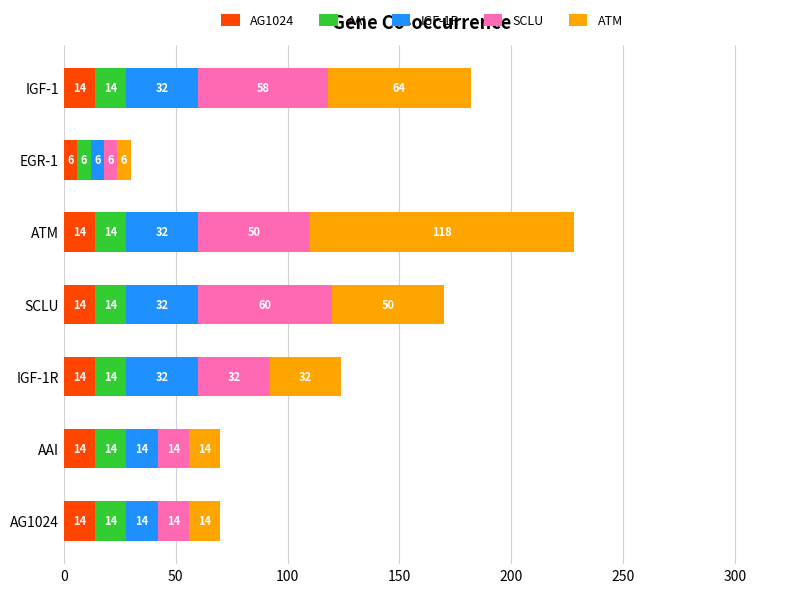

Is it true that AG1024 equals 6 at EGR-1?

True